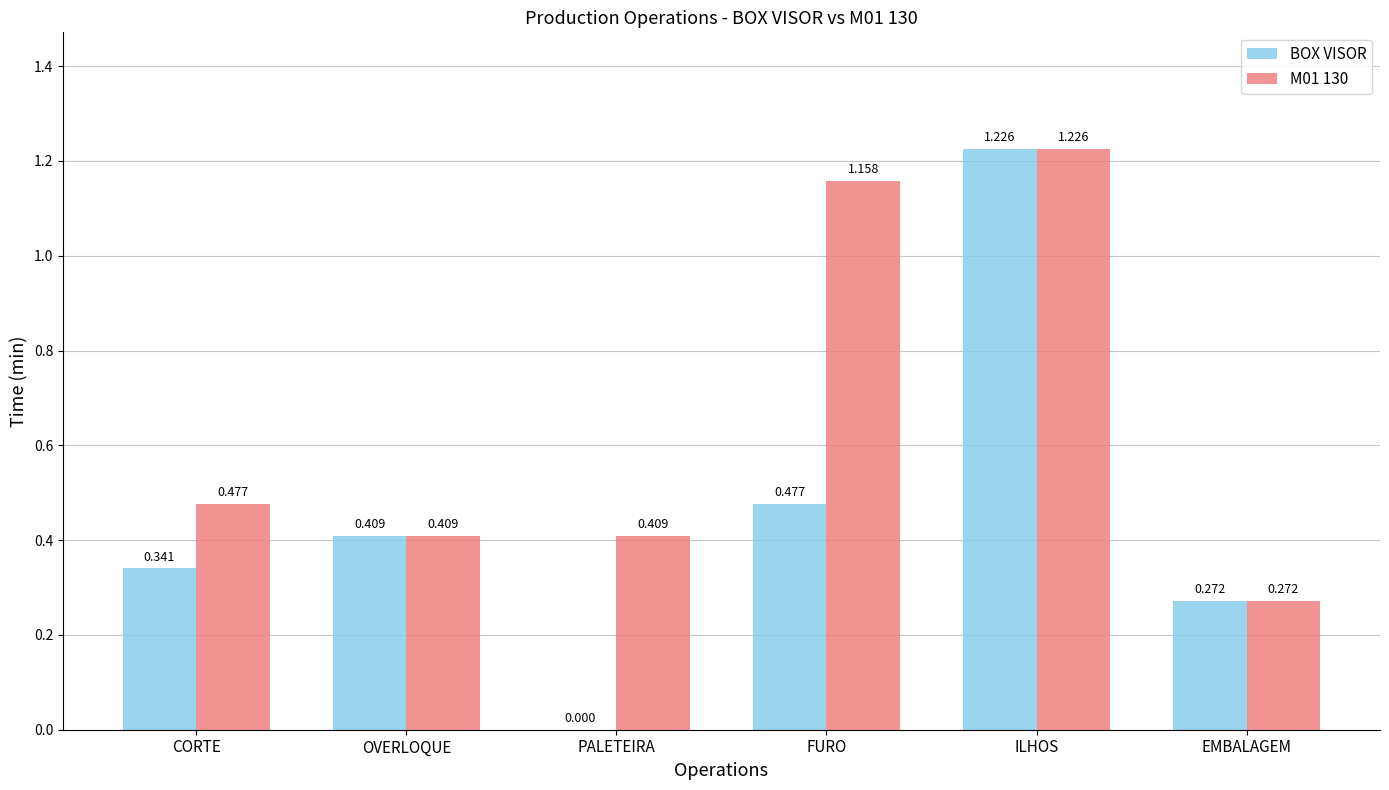

Which series changed the most between FURO and ILHOS?

BOX VISOR